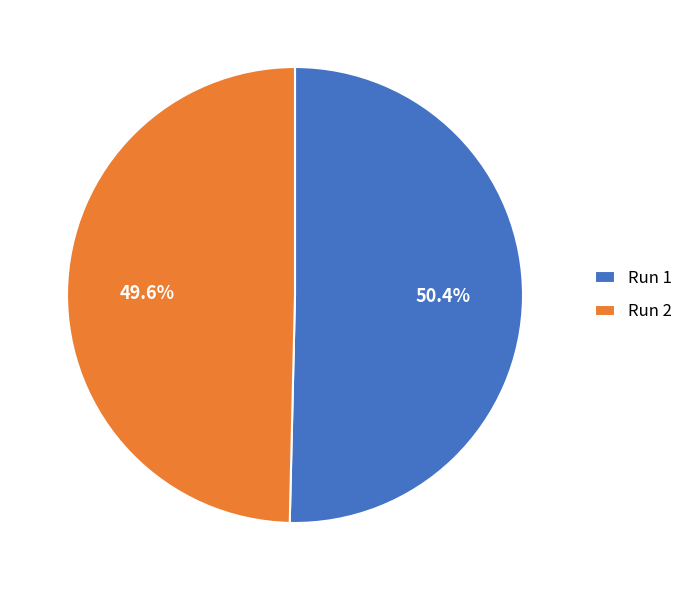

What percentage is NOT represented by Run 1?

49.6%